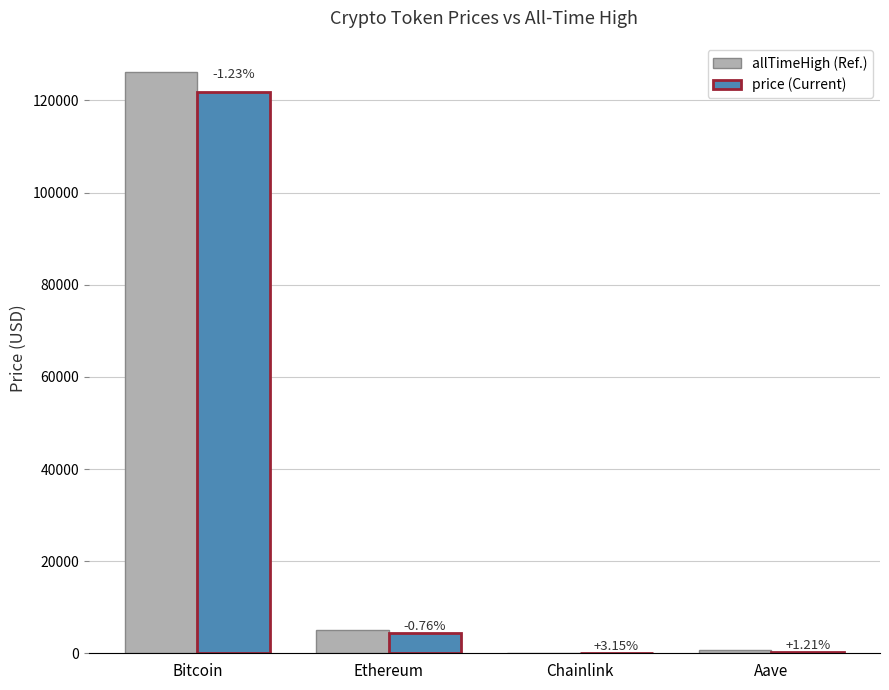

At which category is the sum across all series the highest?

Bitcoin